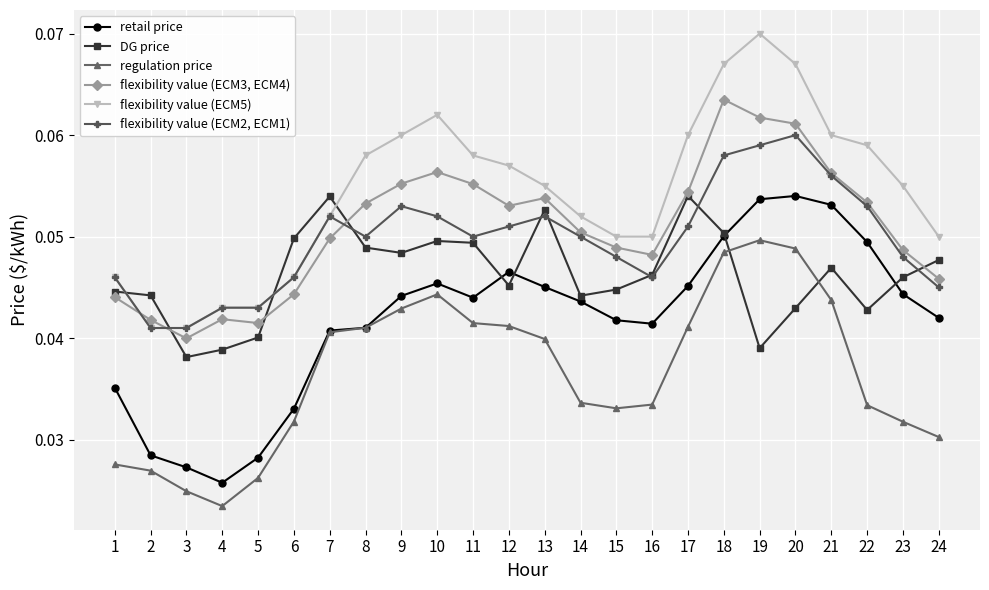

Count the flexibility value (ECM3, ECM4) values in the range 0 to 1.

24